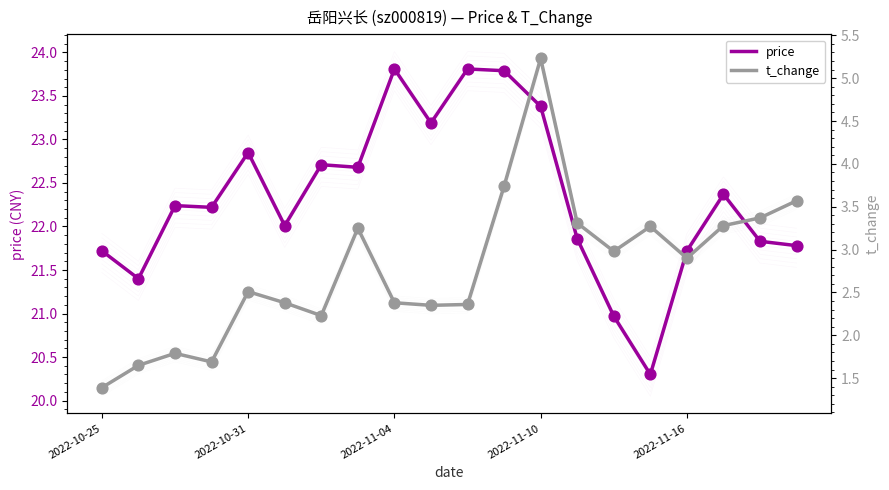

Which series has the largest Y range (max minus min)?

t_change